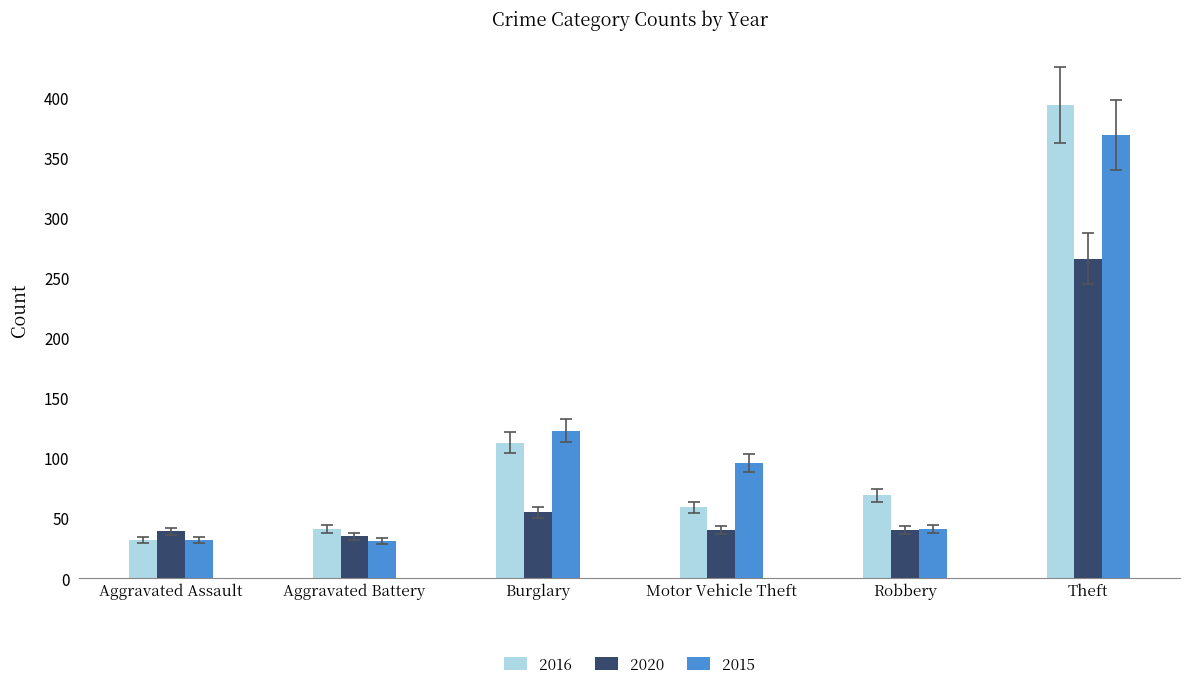

What is the value of the 2016 bar at the 3rd from the left?

113